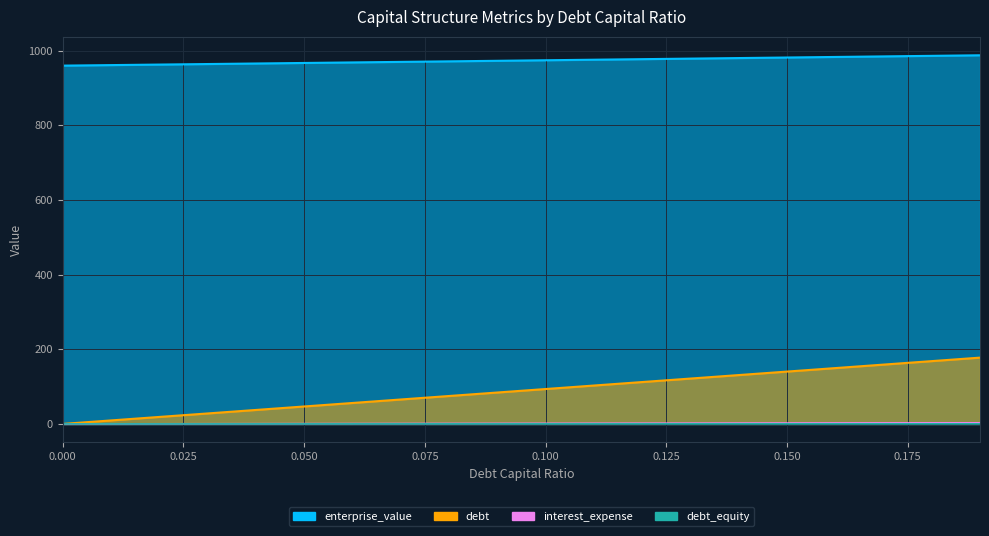

Read the enterprise_value value at 0.16.

982.8